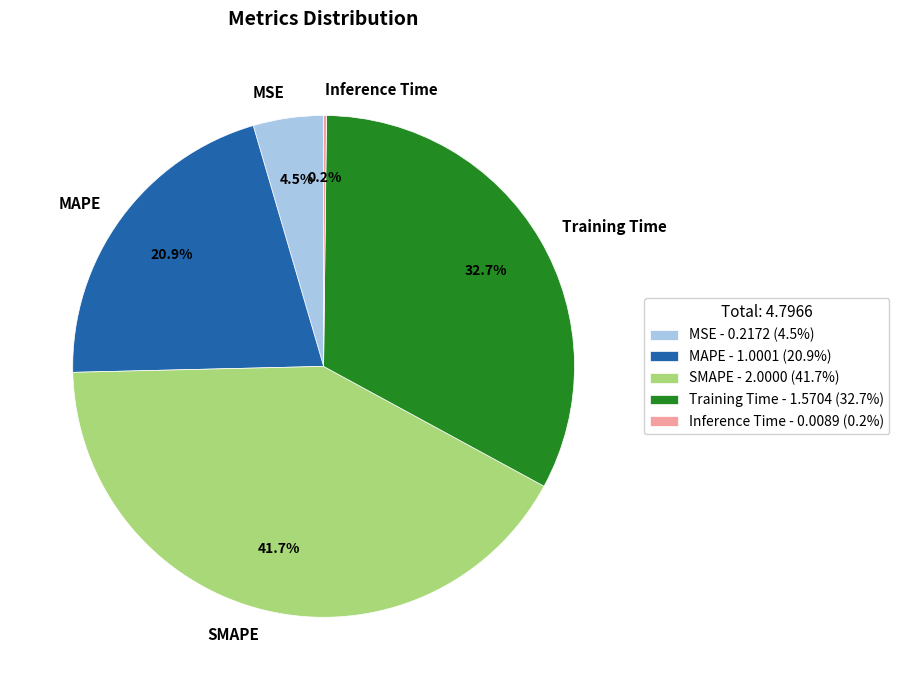

Is there a majority slice in this chart?

No